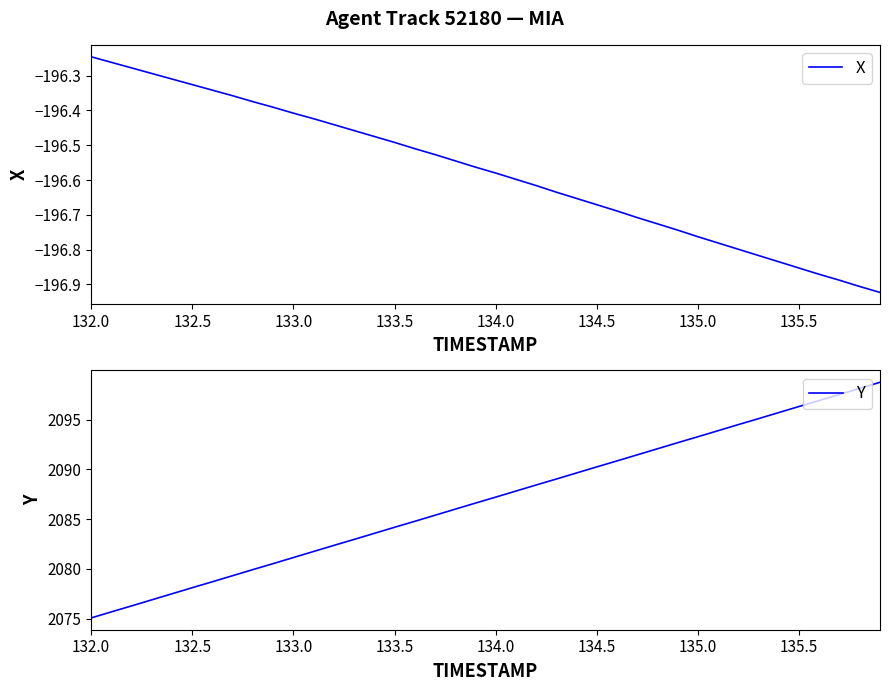

Which series has the largest range (max minus min)?

Y